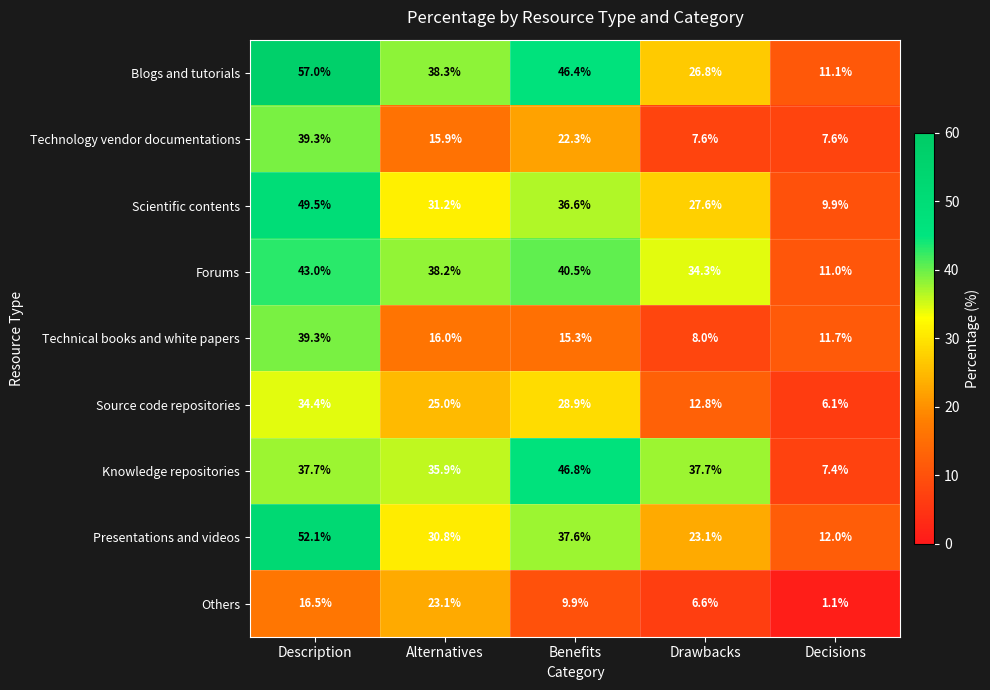

Where is Source code repositories nearest to the value 20?

Alternatives